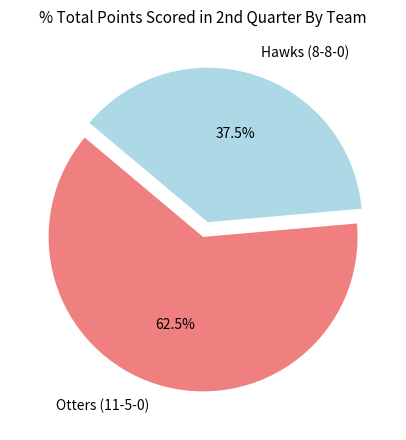

Do Hawks (8-8-0) and Otters (11-5-0) together represent more than half of the pie?

Yes